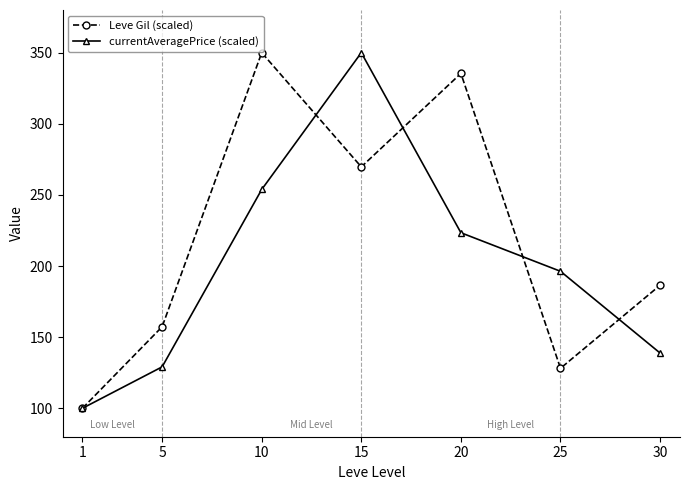

What is the average value of the Leve Gil (scaled) series?

218.1